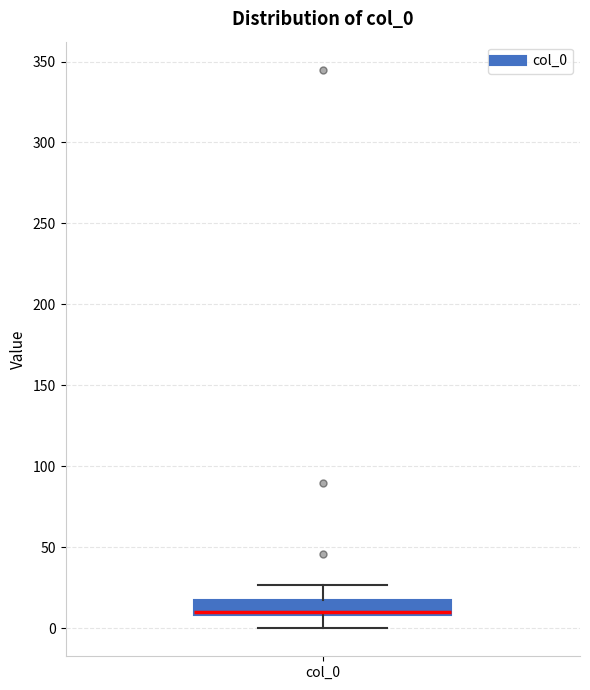

Transcribe this box plot: give where the median line is, the range the box spans, and where the two whiskers end, as read against the y-axis. The values are not printed on the chart, so give them approximately, as read against the axis.

median 10 (just above the box's lower edge), box 10 to 20, whiskers 0 to 25